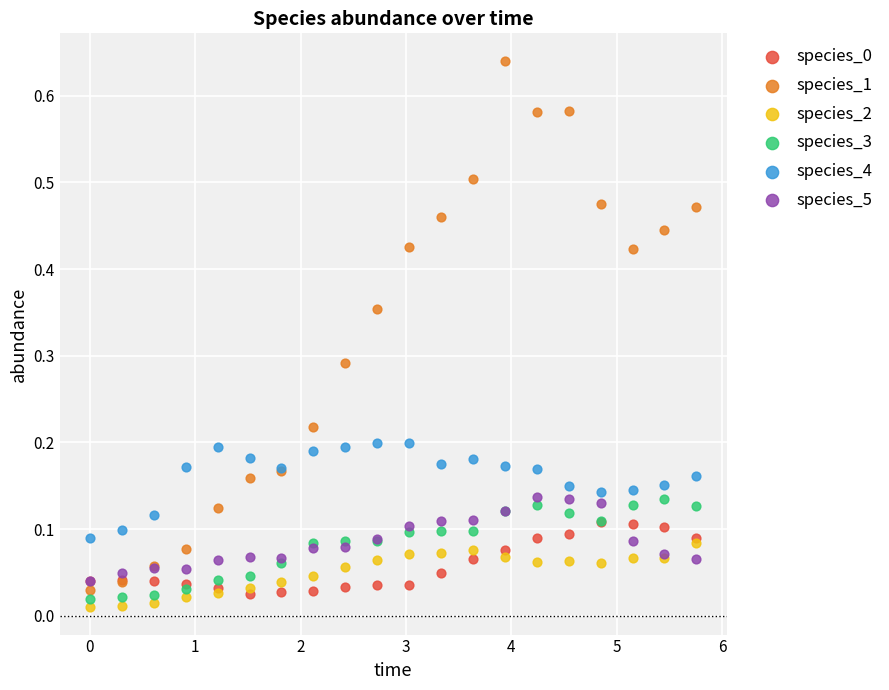

Which series reaches the maximum Y coordinate?

species_1